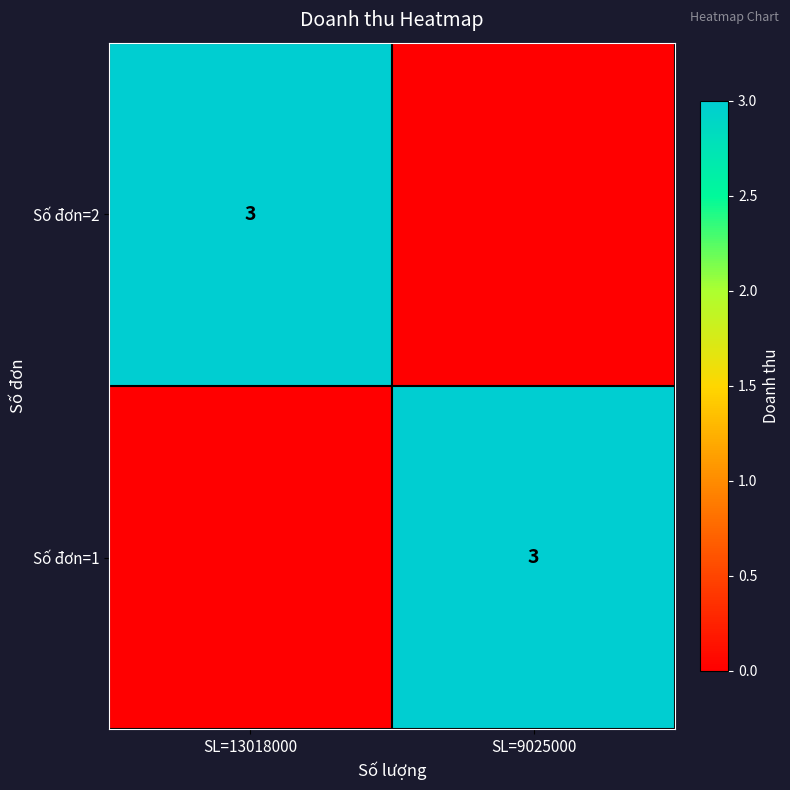

True or false: Số đơn=1 has a value of 3 at SL=9025000.

True